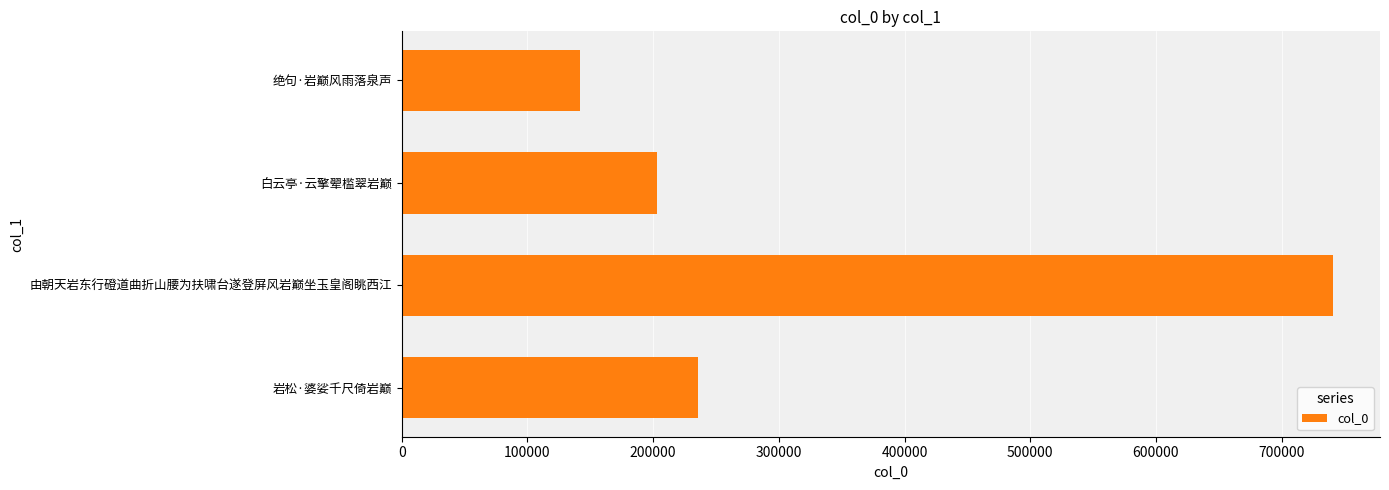

Rank the categories by value from highest to lowest.

由朝天岩东行磴道曲折山腰为扶啸台遂登屏风岩巅坐玉皇阁眺西江, 岩松·婆娑千尺倚岩巅, 白云亭·云擎翚槛翠岩巅, 绝句·岩巅风雨落泉声